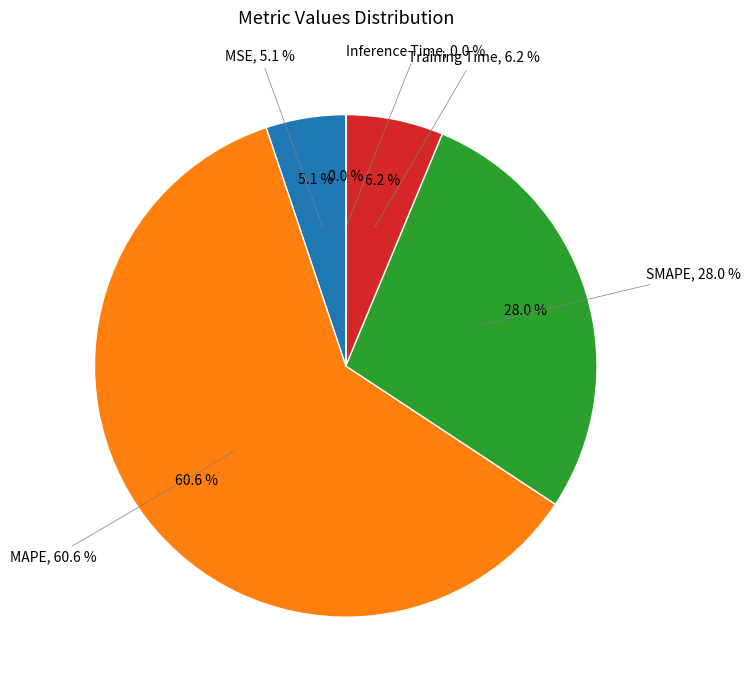

How many slices are in this pie chart?

5